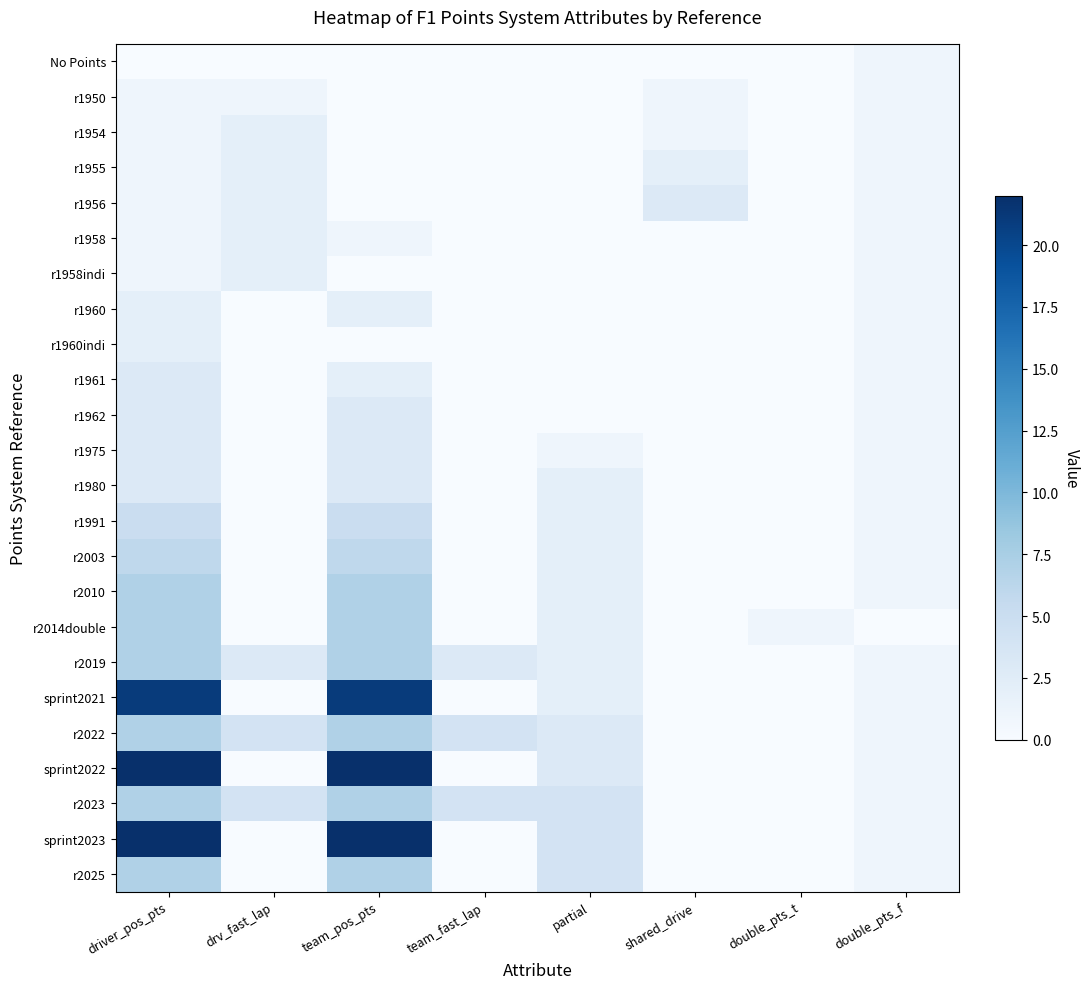

Reading left to right, transcribe all the data shown in this chart.

No Points: driver_pos_pts=0	drv_fast_lap=0	team_pos_pts=0	team_fast_lap=0	partial=0	shared_drive=0	double_pts_t=0	double_pts_f=1
r1950: driver_pos_pts=1	drv_fast_lap=1	team_pos_pts=0	team_fast_lap=0	partial=0	shared_drive=1	double_pts_t=0	double_pts_f=1
r1954: driver_pos_pts=1	drv_fast_lap=2	team_pos_pts=0	team_fast_lap=0	partial=0	shared_drive=1	double_pts_t=0	double_pts_f=1
r1955: driver_pos_pts=1	drv_fast_lap=2	team_pos_pts=0	team_fast_lap=0	partial=0	shared_drive=2	double_pts_t=0	double_pts_f=1
r1956: driver_pos_pts=1	drv_fast_lap=2	team_pos_pts=0	team_fast_lap=0	partial=0	shared_drive=3	double_pts_t=0	double_pts_f=1
r1958: driver_pos_pts=1	drv_fast_lap=2	team_pos_pts=1	team_fast_lap=0	partial=0	shared_drive=0	double_pts_t=0	double_pts_f=1
r1958indi: driver_pos_pts=1	drv_fast_lap=2	team_pos_pts=0	team_fast_lap=0	partial=0	shared_drive=0	double_pts_t=0	double_pts_f=1
r1960: driver_pos_pts=2	drv_fast_lap=0	team_pos_pts=2	team_fast_lap=0	partial=0	shared_drive=0	double_pts_t=0	double_pts_f=1
r1960indi: driver_pos_pts=2	drv_fast_lap=0	team_pos_pts=0	team_fast_lap=0	partial=0	shared_drive=0	double_pts_t=0	double_pts_f=1
r1961: driver_pos_pts=3	drv_fast_lap=0	team_pos_pts=2	team_fast_lap=0	partial=0	shared_drive=0	double_pts_t=0	double_pts_f=1
r1962: driver_pos_pts=3	drv_fast_lap=0	team_pos_pts=3	team_fast_lap=0	partial=0	shared_drive=0	double_pts_t=0	double_pts_f=1
r1975: driver_pos_pts=3	drv_fast_lap=0	team_pos_pts=3	team_fast_lap=0	partial=1	shared_drive=0	double_pts_t=0	double_pts_f=1
r1980: driver_pos_pts=3	drv_fast_lap=0	team_pos_pts=3	team_fast_lap=0	partial=2	shared_drive=0	double_pts_t=0	double_pts_f=1
r1991: driver_pos_pts=5	drv_fast_lap=0	team_pos_pts=5	team_fast_lap=0	partial=2	shared_drive=0	double_pts_t=0	double_pts_f=1
r2003: driver_pos_pts=6	drv_fast_lap=0	team_pos_pts=6	team_fast_lap=0	partial=2	shared_drive=0	double_pts_t=0	double_pts_f=1
r2010: driver_pos_pts=7	drv_fast_lap=0	team_pos_pts=7	team_fast_lap=0	partial=2	shared_drive=0	double_pts_t=0	double_pts_f=1
r2014double: driver_pos_pts=7	drv_fast_lap=0	team_pos_pts=7	team_fast_lap=0	partial=2	shared_drive=0	double_pts_t=1	double_pts_f=0
r2019: driver_pos_pts=7	drv_fast_lap=3	team_pos_pts=7	team_fast_lap=3	partial=2	shared_drive=0	double_pts_t=0	double_pts_f=1
sprint2021: driver_pos_pts=21	drv_fast_lap=0	team_pos_pts=21	team_fast_lap=0	partial=2	shared_drive=0	double_pts_t=0	double_pts_f=1
r2022: driver_pos_pts=7	drv_fast_lap=4	team_pos_pts=7	team_fast_lap=4	partial=3	shared_drive=0	double_pts_t=0	double_pts_f=1
sprint2022: driver_pos_pts=22	drv_fast_lap=0	team_pos_pts=22	team_fast_lap=0	partial=3	shared_drive=0	double_pts_t=0	double_pts_f=1
r2023: driver_pos_pts=7	drv_fast_lap=4	team_pos_pts=7	team_fast_lap=4	partial=4	shared_drive=0	double_pts_t=0	double_pts_f=1
sprint2023: driver_pos_pts=22	drv_fast_lap=0	team_pos_pts=22	team_fast_lap=0	partial=4	shared_drive=0	double_pts_t=0	double_pts_f=1
r2025: driver_pos_pts=7	drv_fast_lap=0	team_pos_pts=7	team_fast_lap=0	partial=4	shared_drive=0	double_pts_t=0	double_pts_f=1